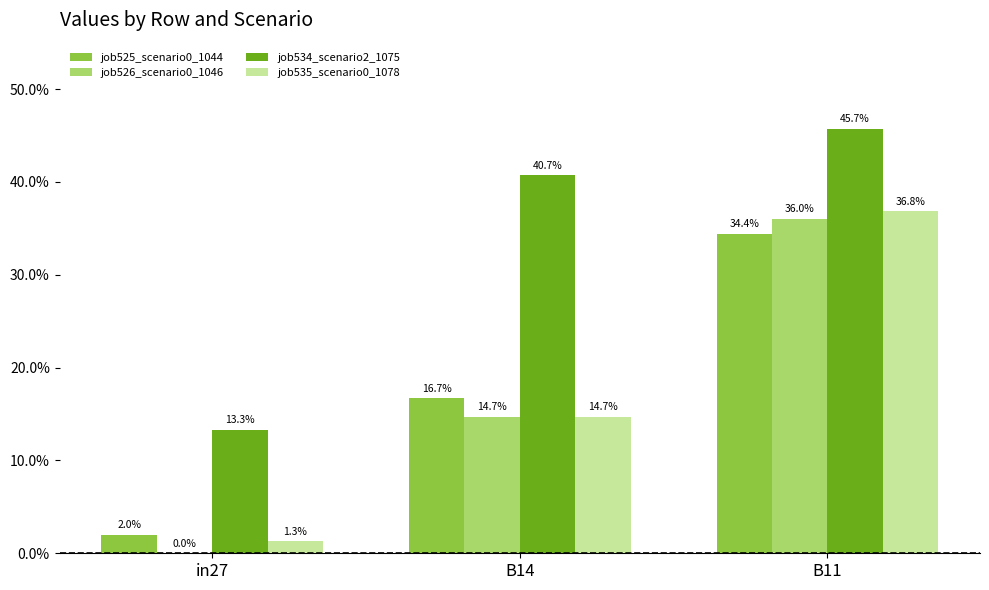

At which category is the sum across all series the highest?

B11